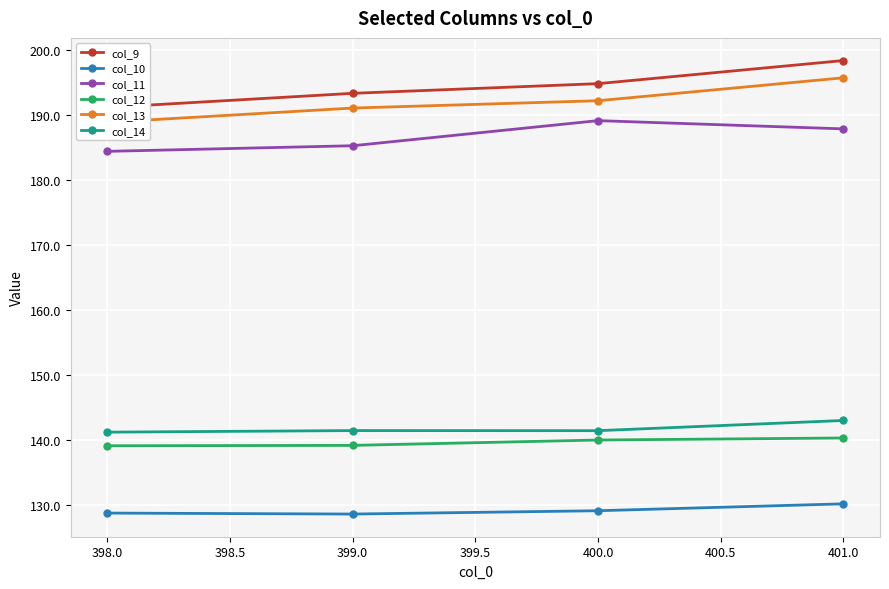

True or false: col_14 and col_12 intersect in this chart.

False